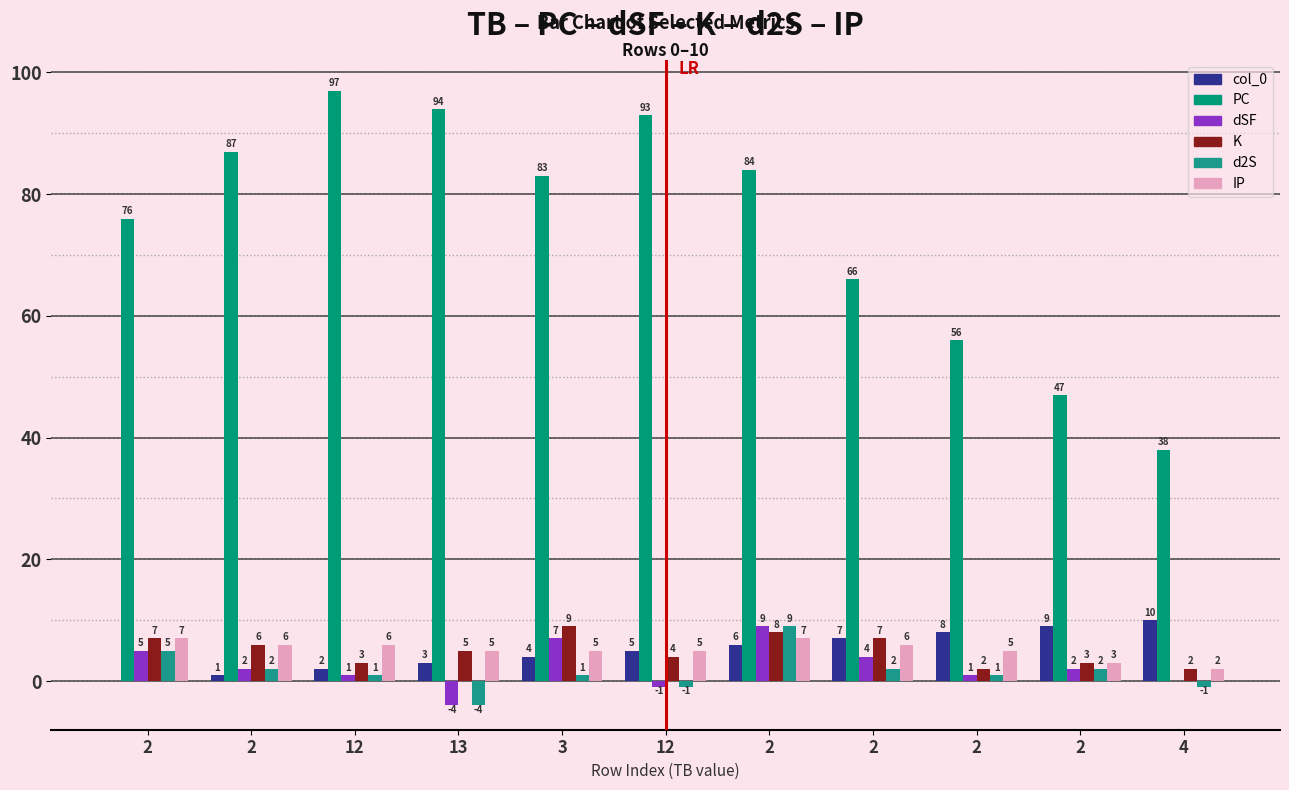

Does the chart contain stacked bars?

No